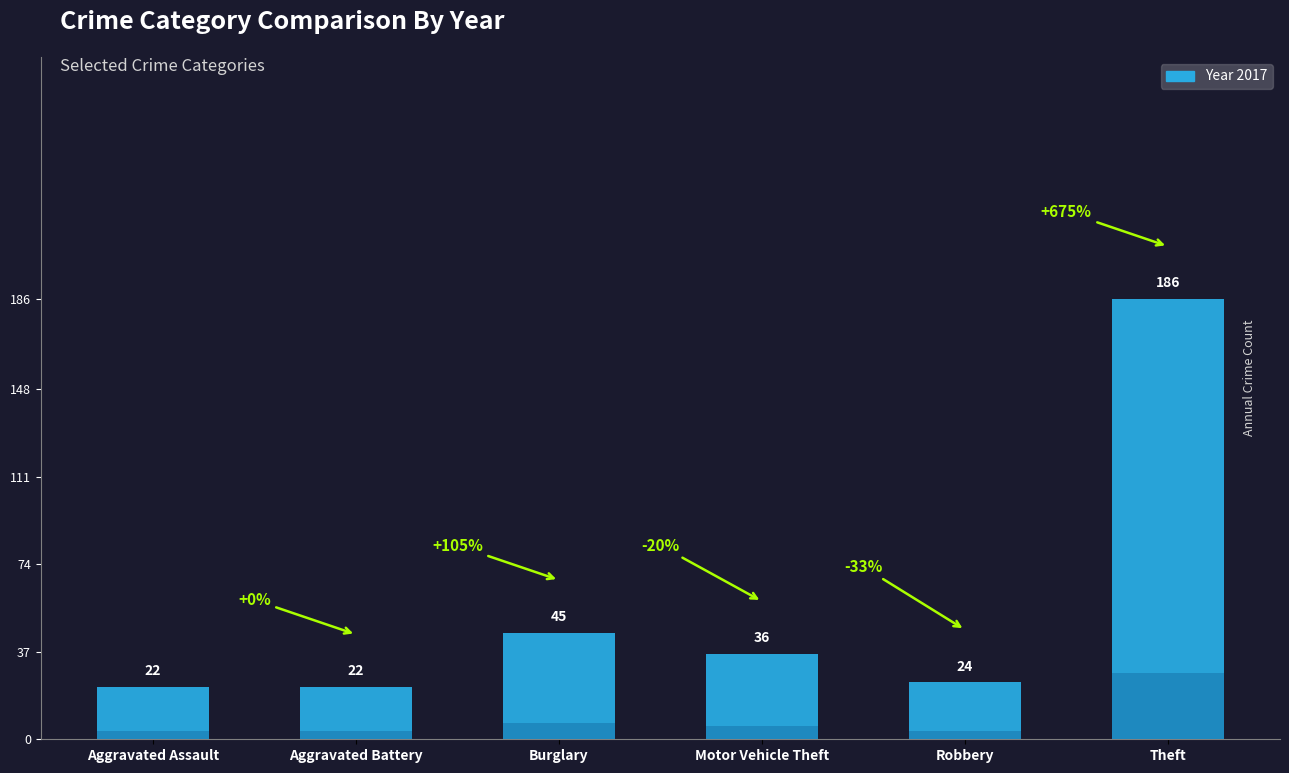

Which label corresponds to the largest value in the chart?

Theft